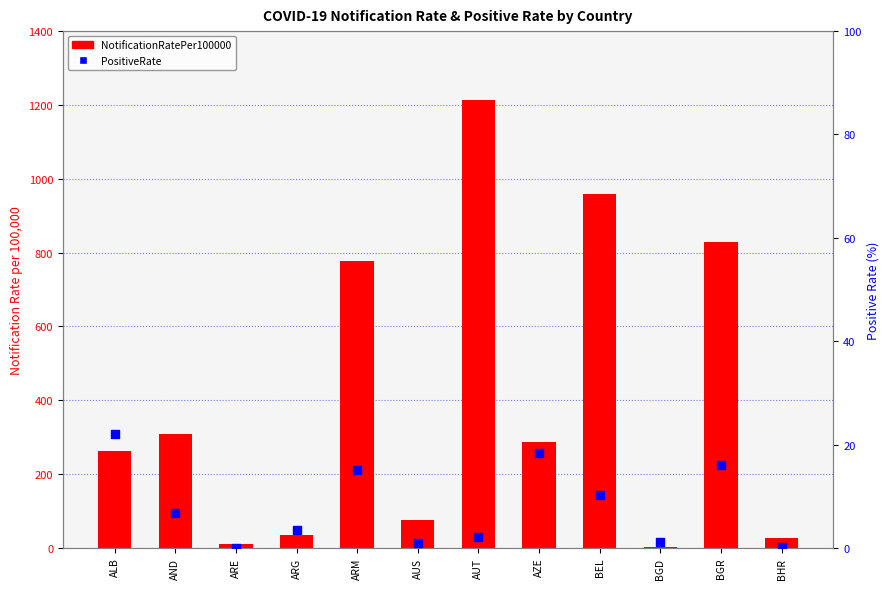

Which series reaches the minimum Y coordinate?

PositiveRate